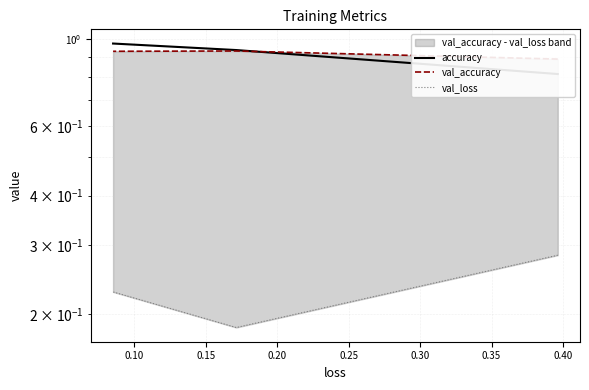

List the series in order of their peak value, lowest first.

val_loss, val_accuracy, accuracy